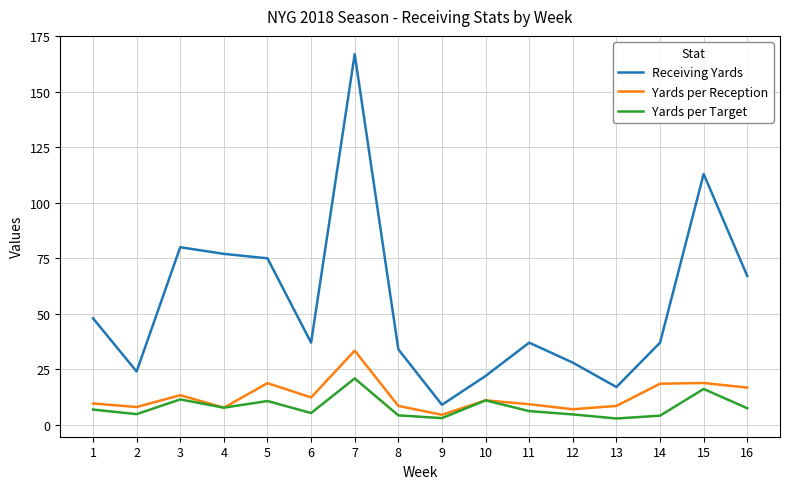

List the series in order of their peak value, lowest first.

Yards per Target, Yards per Reception, Receiving Yards